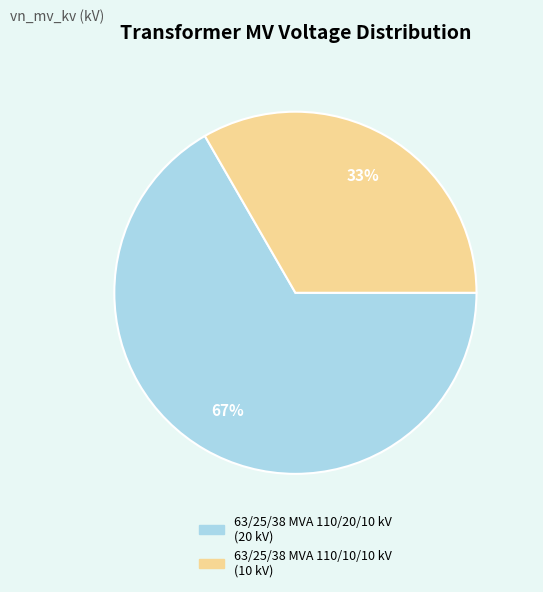

Which has a higher value, 63/25/38 MVA 110/10/10 kV or 63/25/38 MVA 110/20/10 kV?

63/25/38 MVA 110/20/10 kV